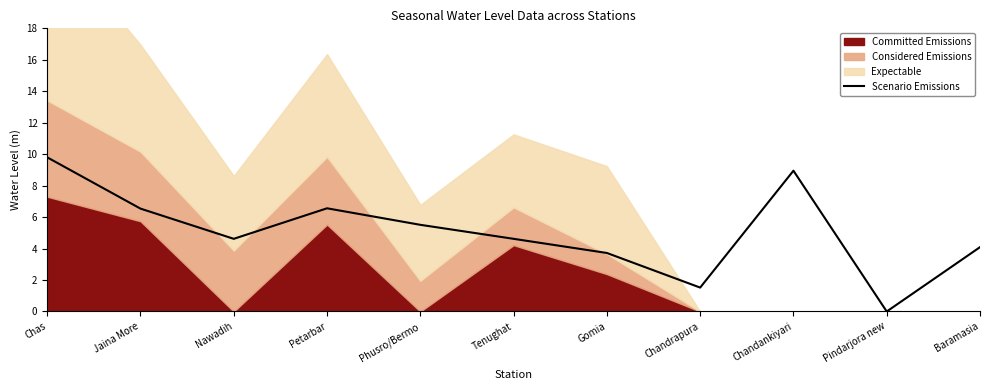

What position from the left is Baramasia?

11